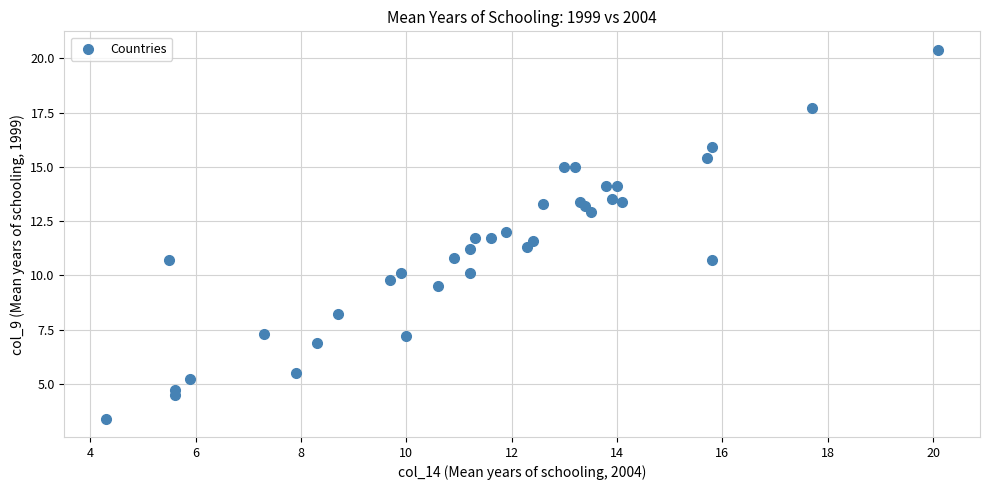

What is the range of X values (max minus min)?

15.8